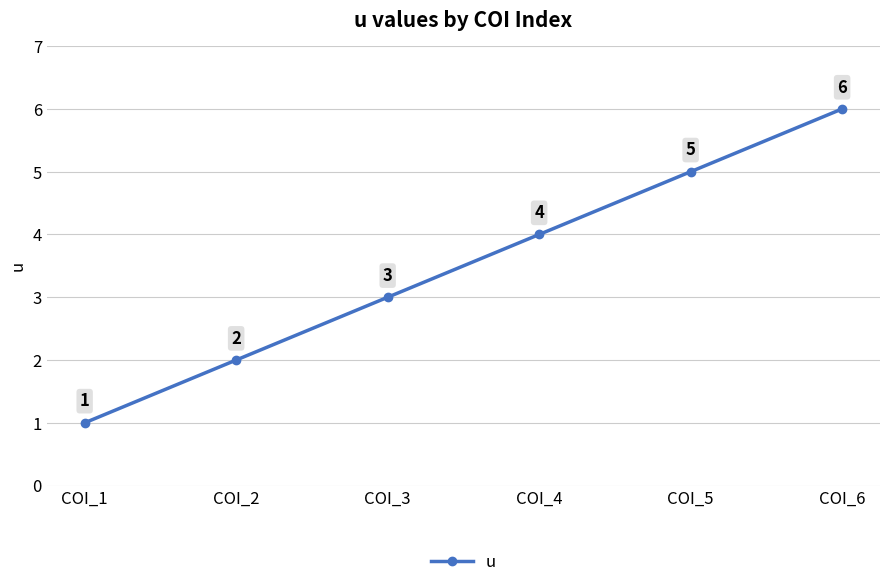

True or false: the data has more than 0 interior local peaks.

False